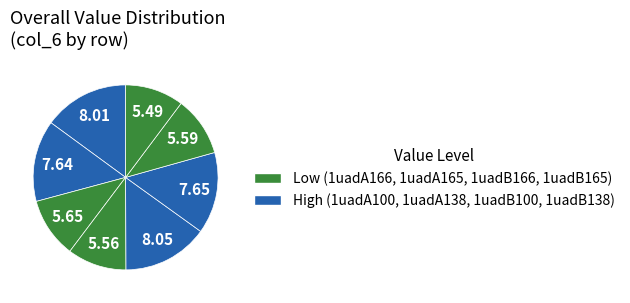

How many slices are in this pie chart?

8